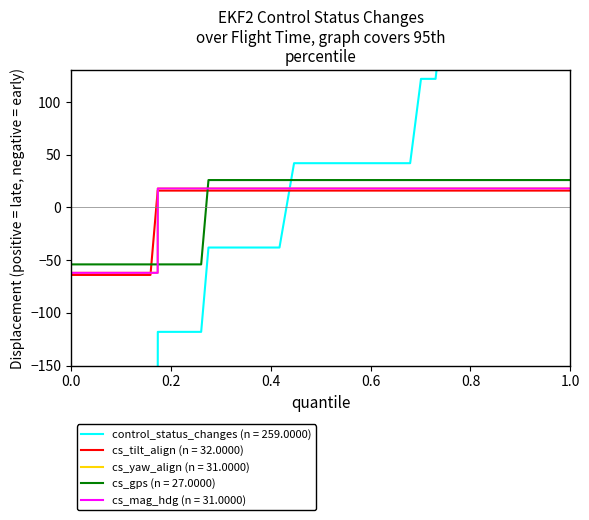

How many data points in cs_mag_hdg are less than 18?

9